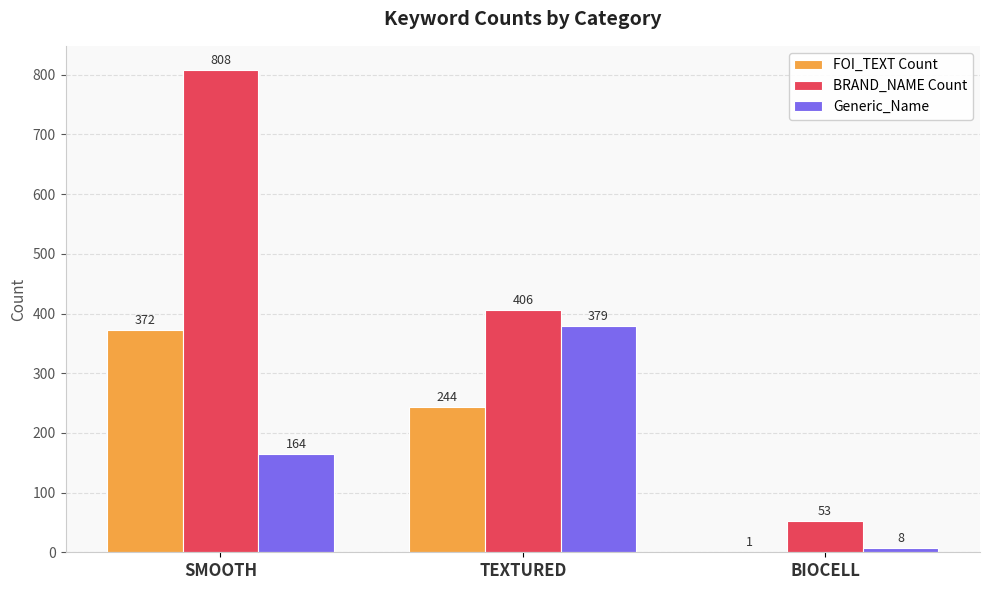

Are the bars horizontal?

No